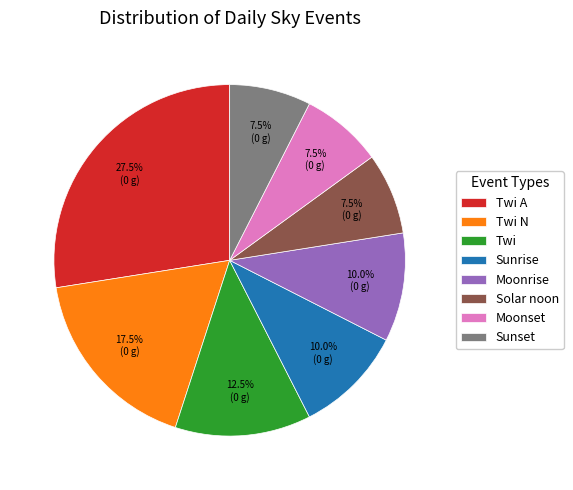

Which has a higher value, Moonrise or Moonset?

Moonrise